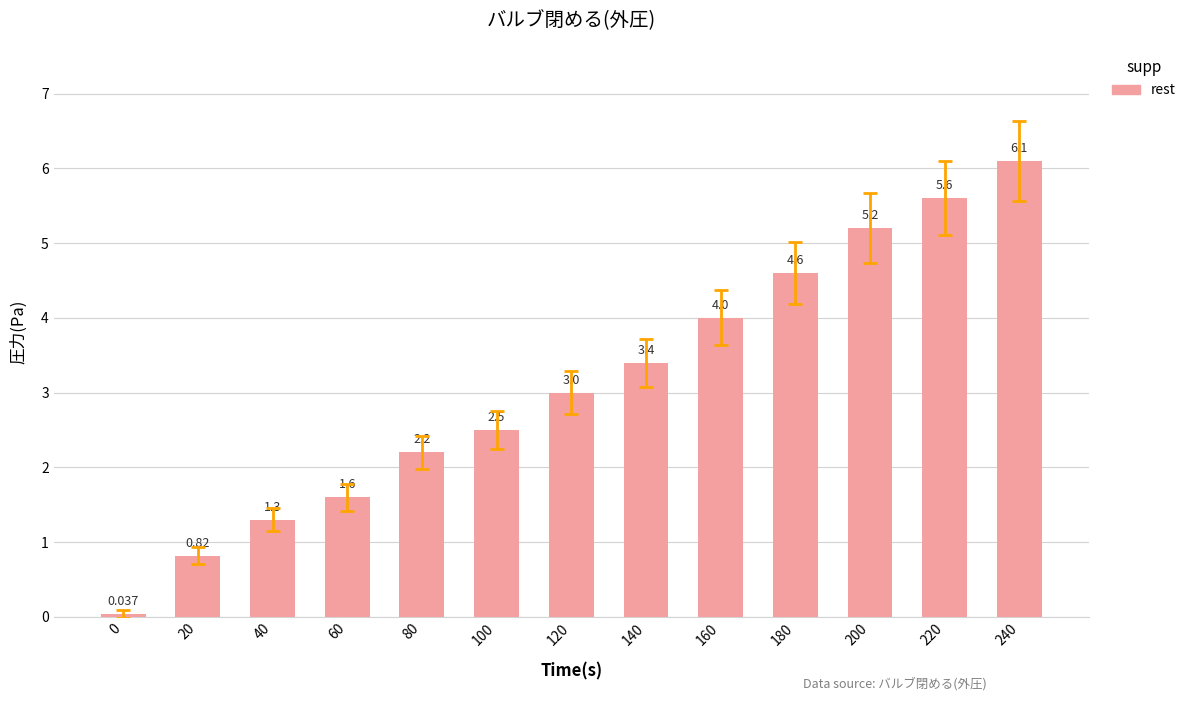

What is the difference between the values at 240 and 20?

5.3